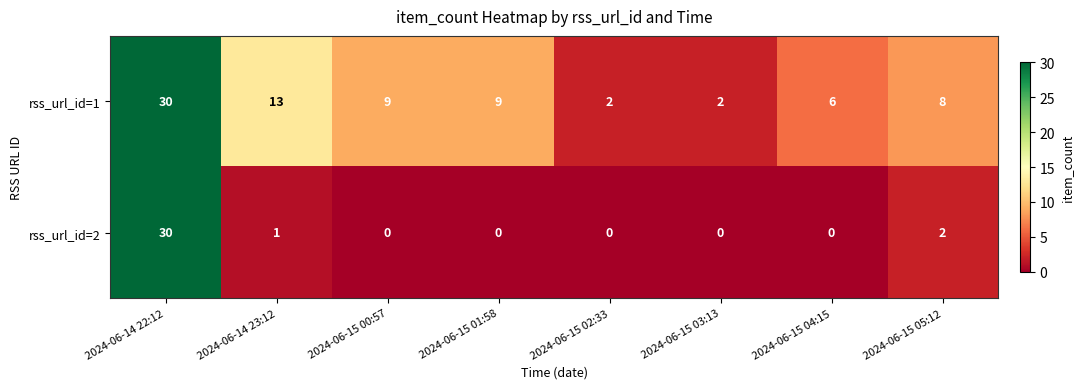

What is the highest value of the rss_url_id=2 series?

30